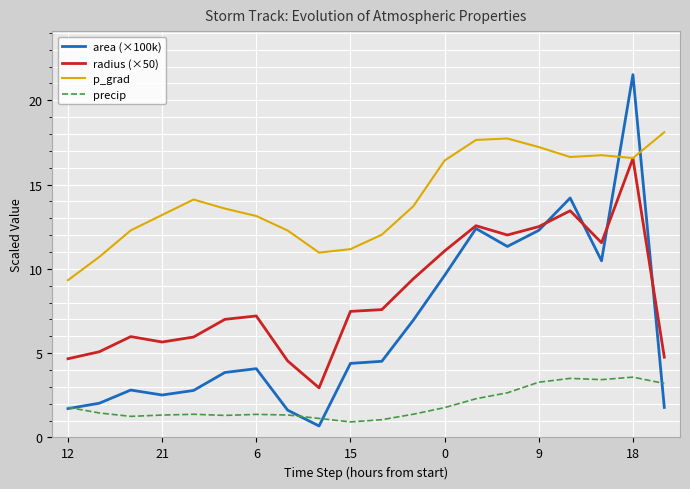

True or false: precip and p_grad cross at least once.

False